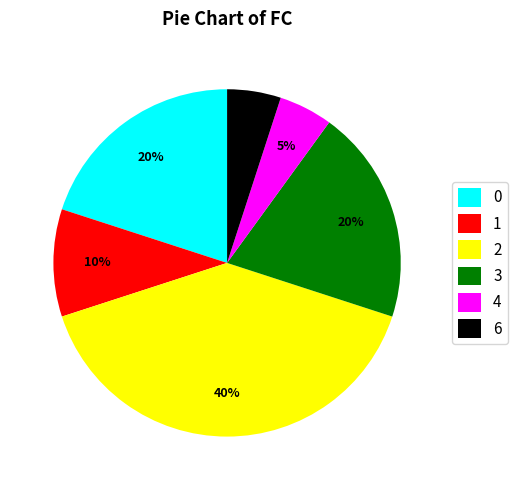

To the nearest percent, what is the average slice percentage?

17%